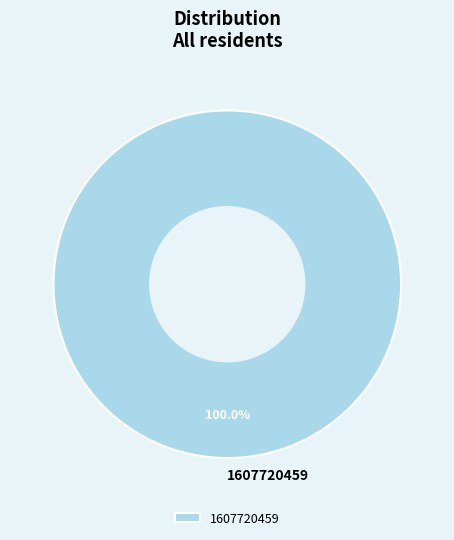

Which slice represents more than half of the pie?

1607720459